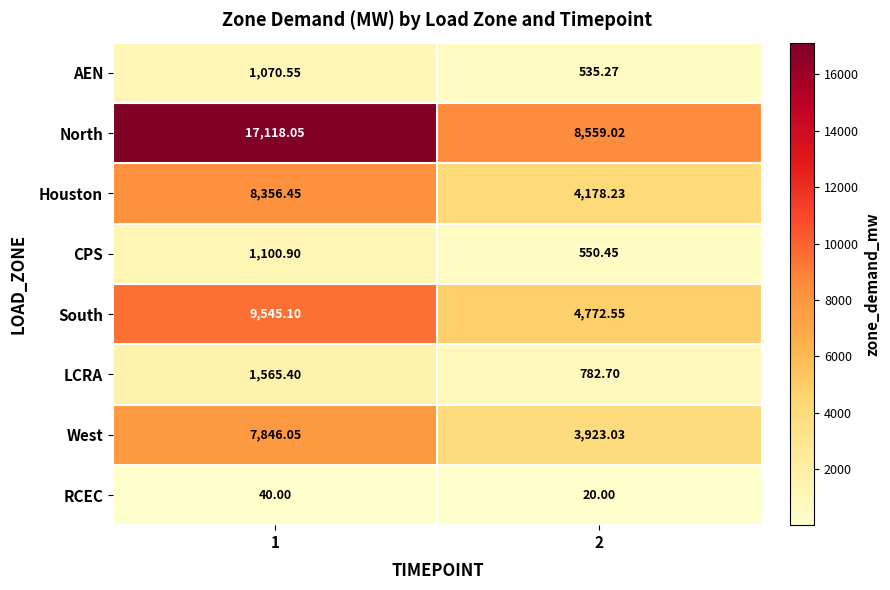

Between 1 and 2, which series saw the biggest shift?

North